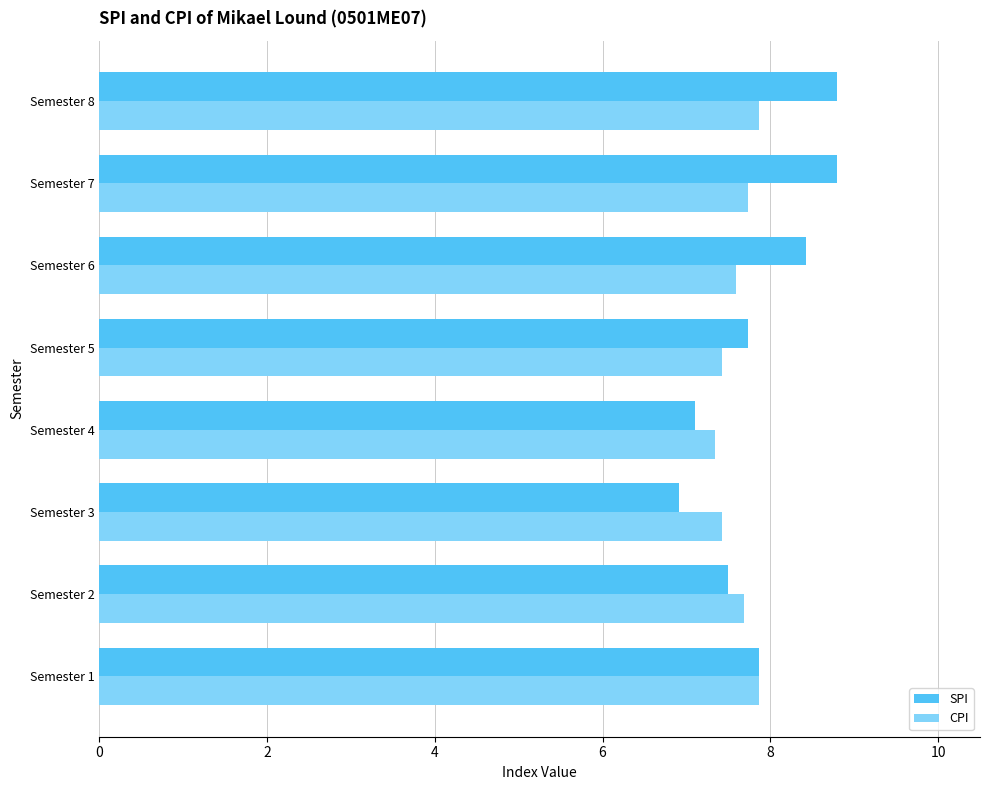

How many CPI values are between 7 and 8?

8